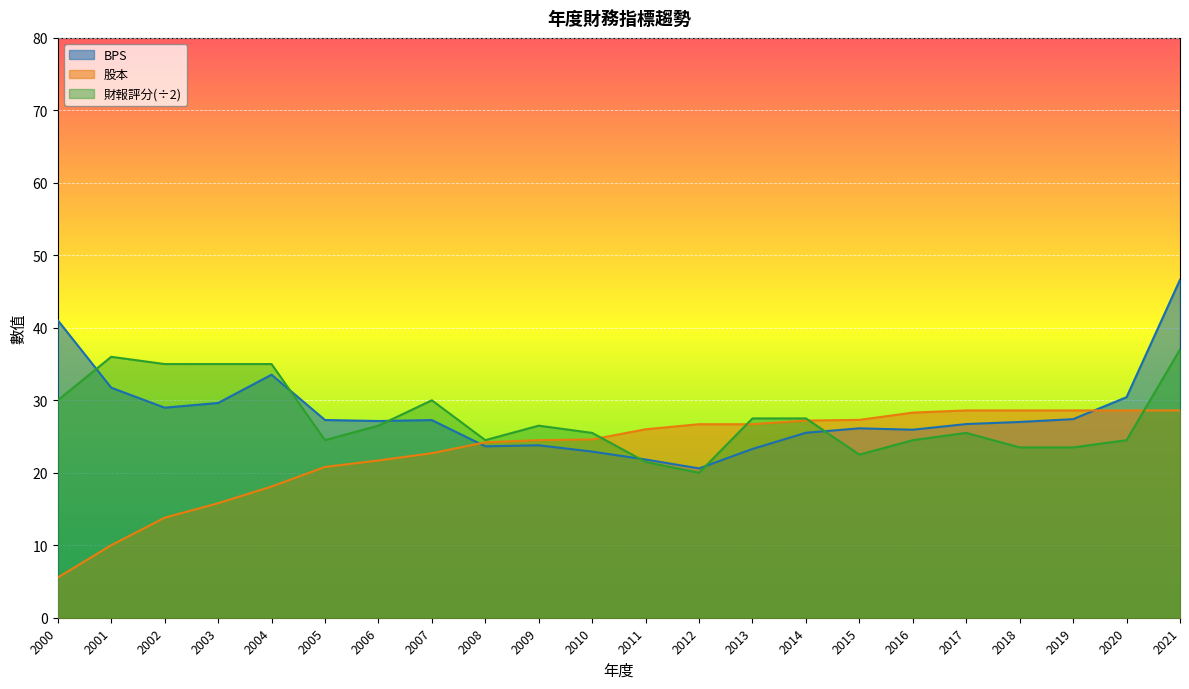

How many data points in BPS are less than 27?

10